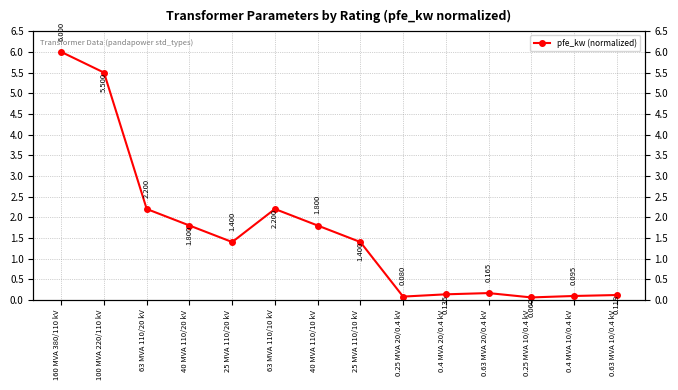

Which label corresponds to the smallest value in the chart?

0.25 MVA 10/0.4 kV